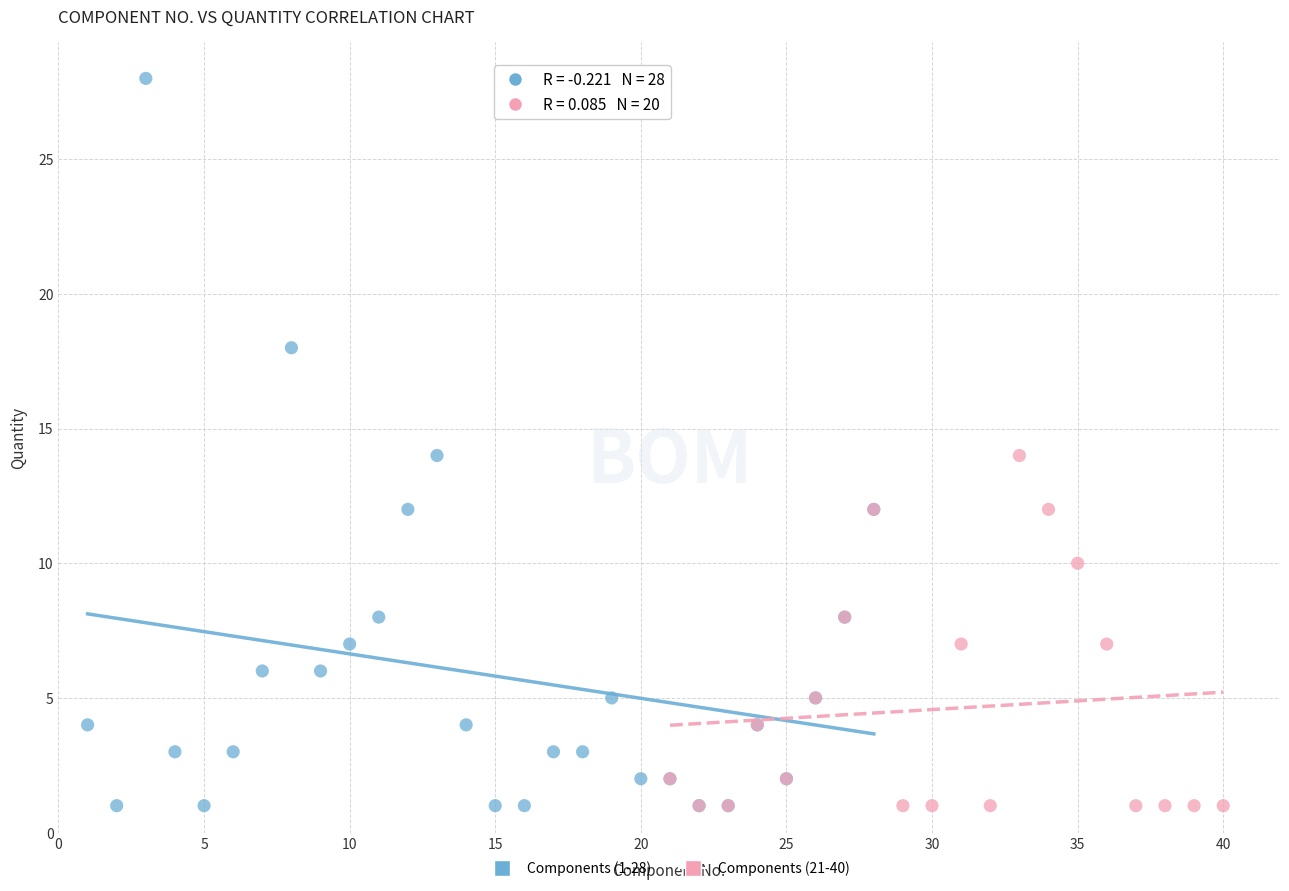

What are all the series names shown in the legend?

Components (1-28), Components (21-40)